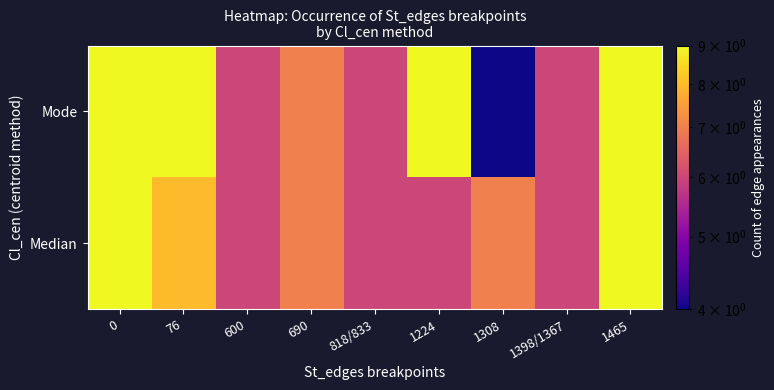

Reading left to right, extract all data points from this chart.

row_0: 9	8	6	7	6	6	7	6	9
row_1: 9	9	6	7	6	9	4	6	9